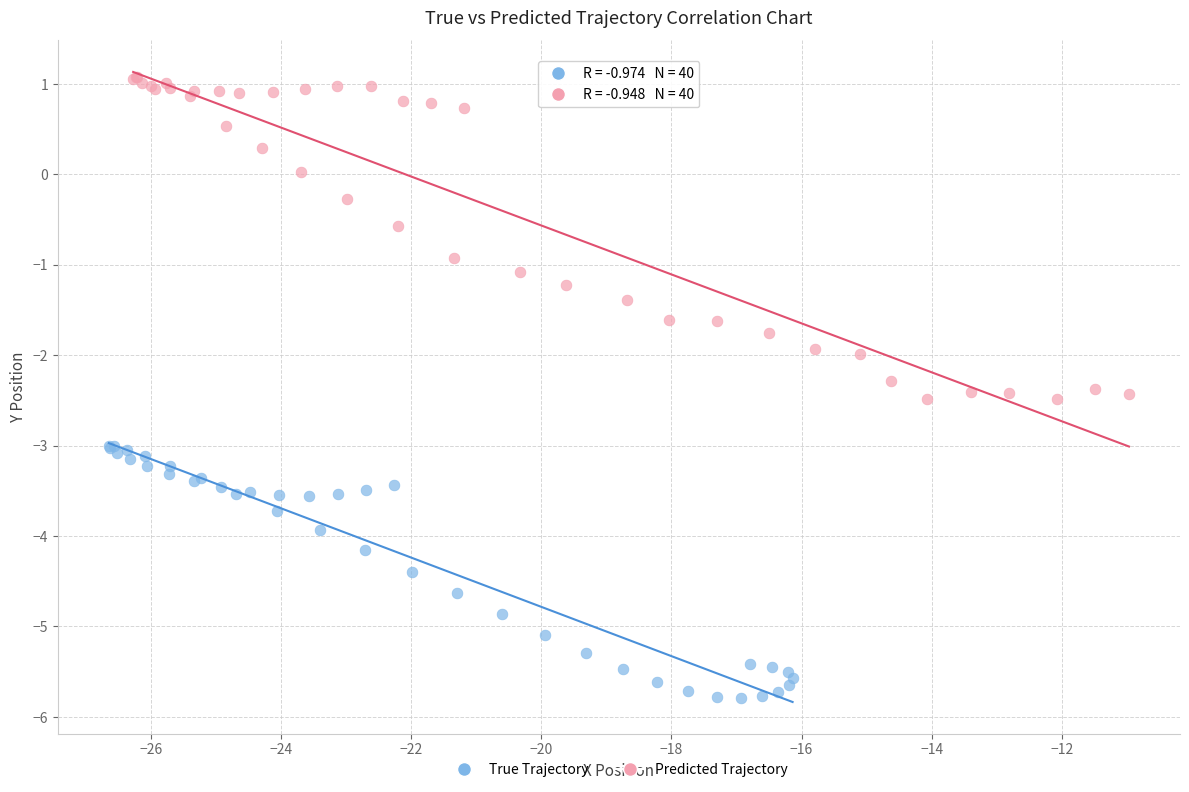

Which series has the widest spread of Y values?

Predicted Trajectory